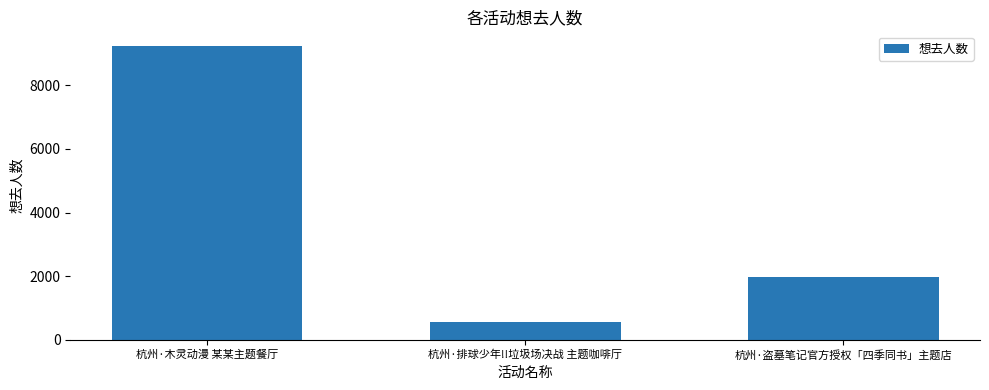

List the labels in order of value, largest first.

杭州·木灵动漫 某某主题餐厅, 杭州·盗墓笔记官方授权「四季同书」主题店, 杭州·排球少年!!垃圾场决战 主题咖啡厅